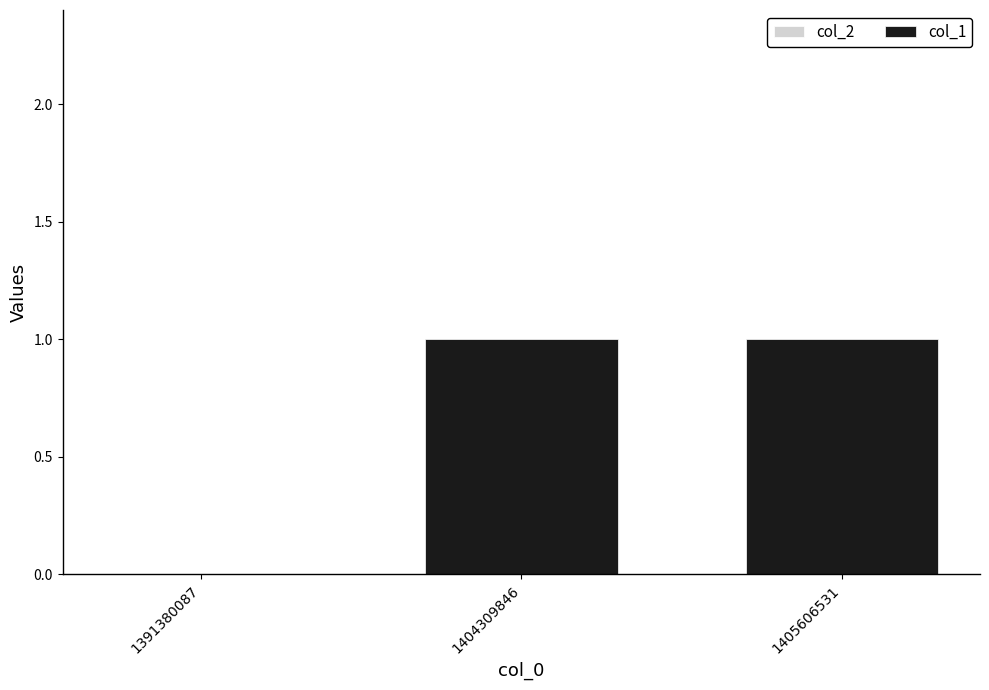

The value at 1405606531 is 0. True or false?

False